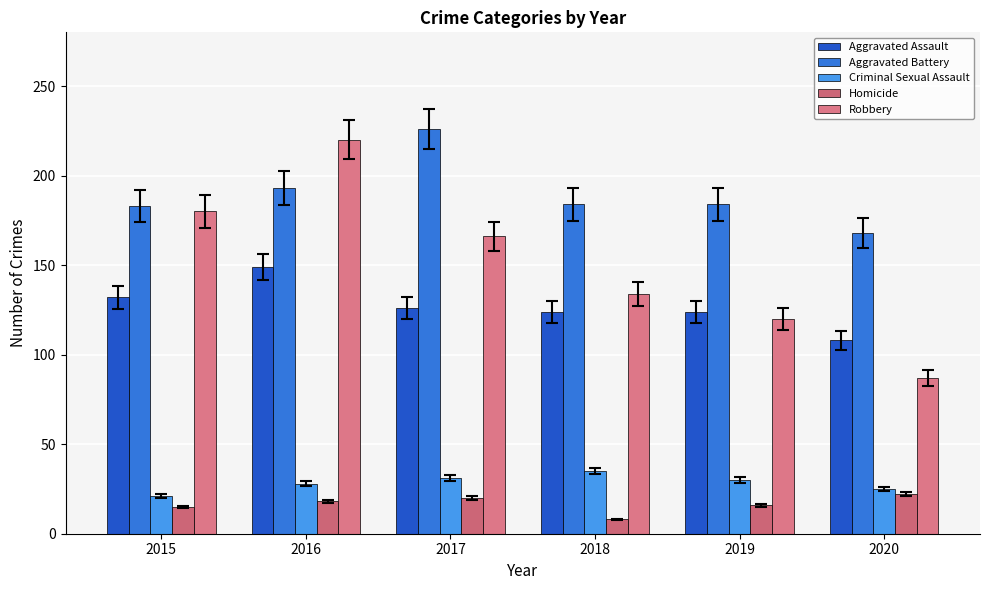

What is the sum of all Criminal Sexual Assault values?

170